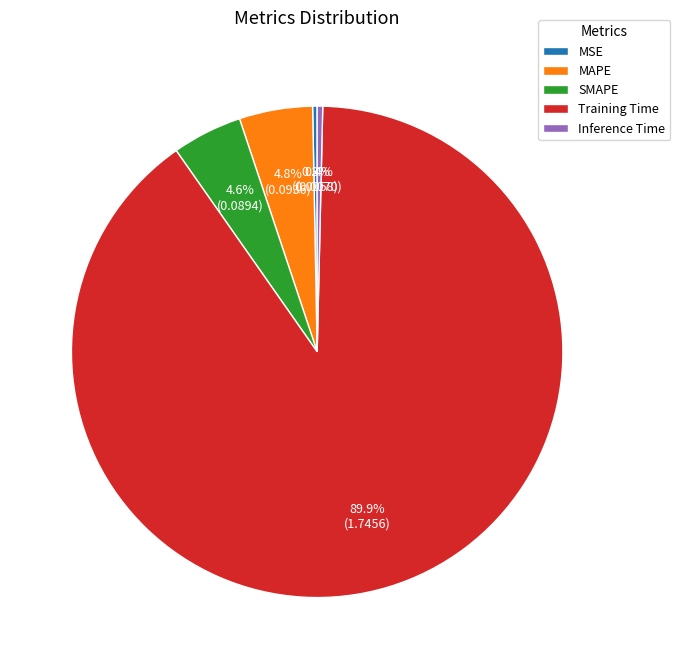

What portion of the pie excludes SMAPE?

95.4%